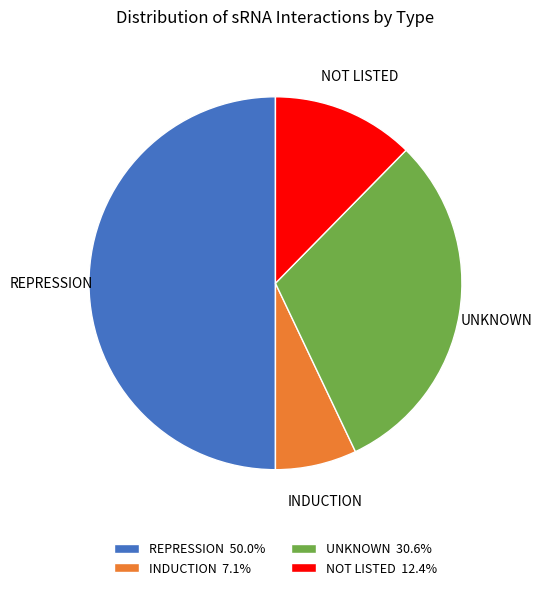

Do INDUCTION 7.1% and UNKNOWN 30.6% together represent more than half of the pie?

No